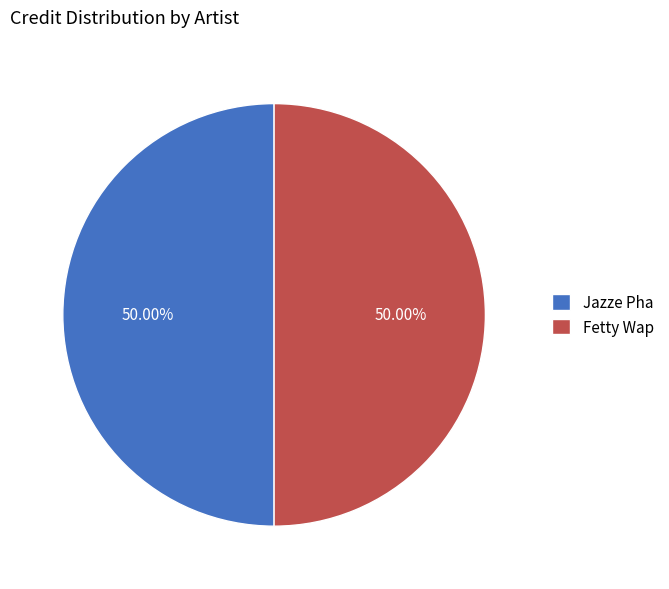

Is the sum of Fetty Wap and Jazze Pha greater than half?

Yes